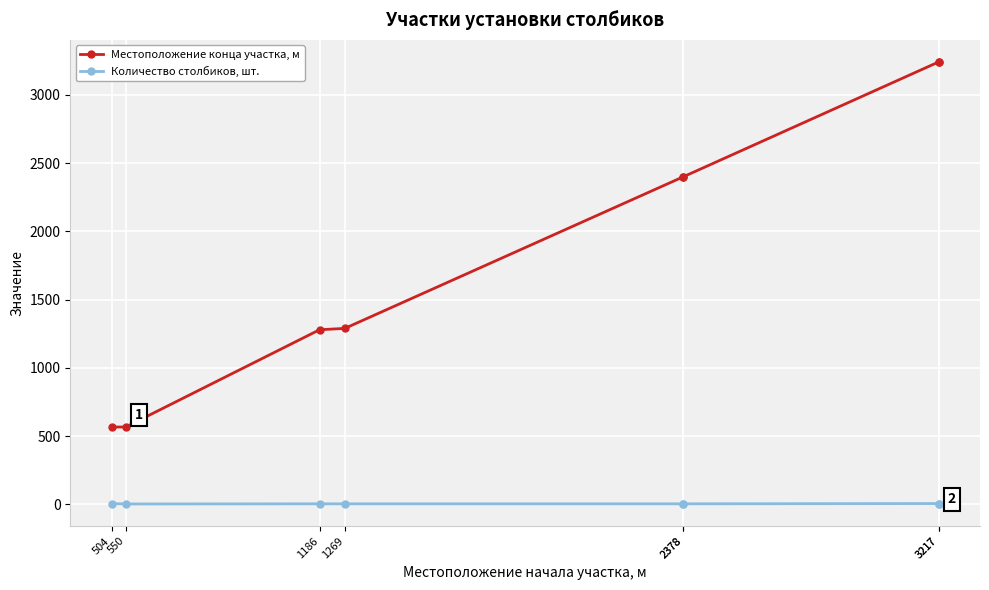

Where is the first local minimum for Количество столбиков, шт.?

550